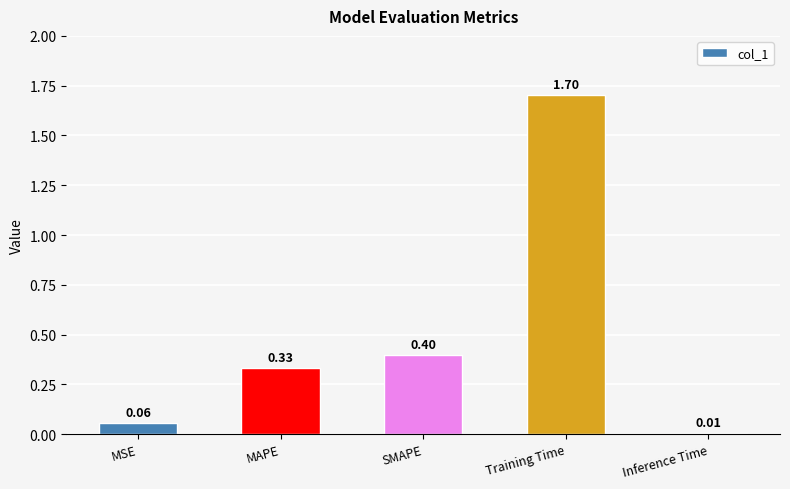

What is the sum of all values?

2.5